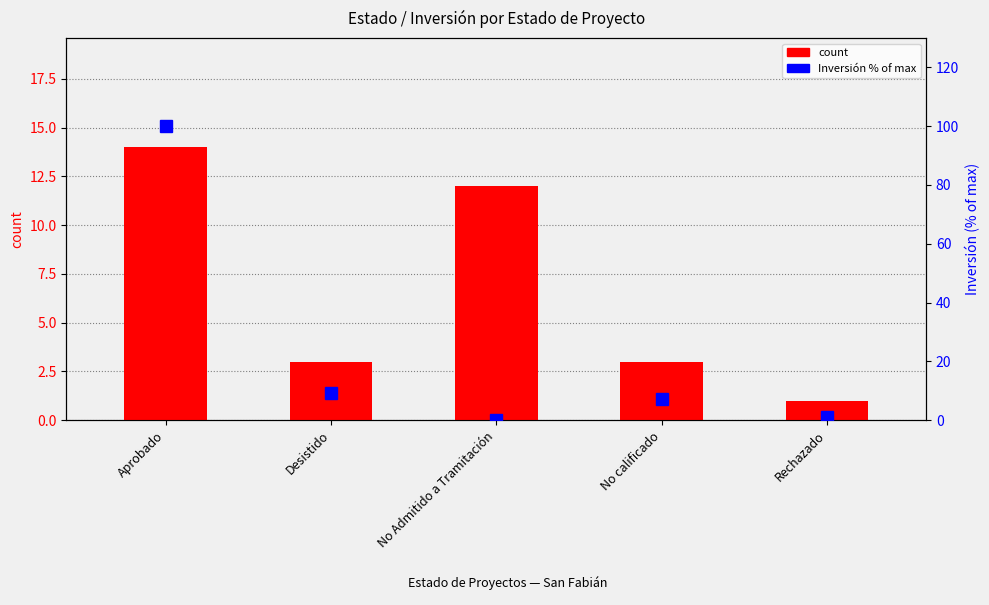

What is the label of the 4th bar from the left?

No calificado